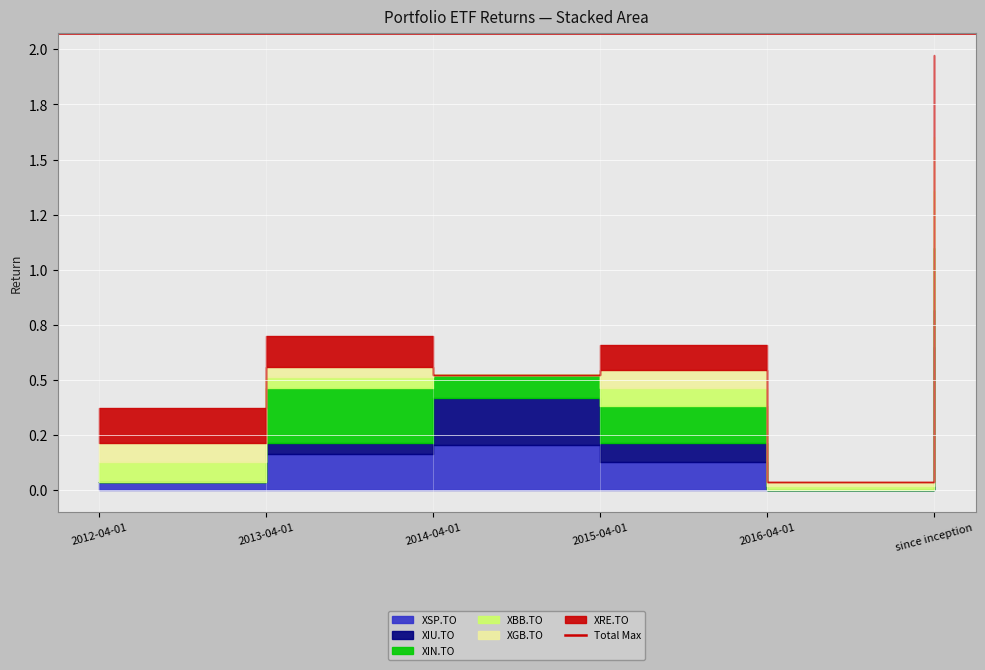

Is it true that XSP.TO equals 0.1 at 2012-04-01?

False